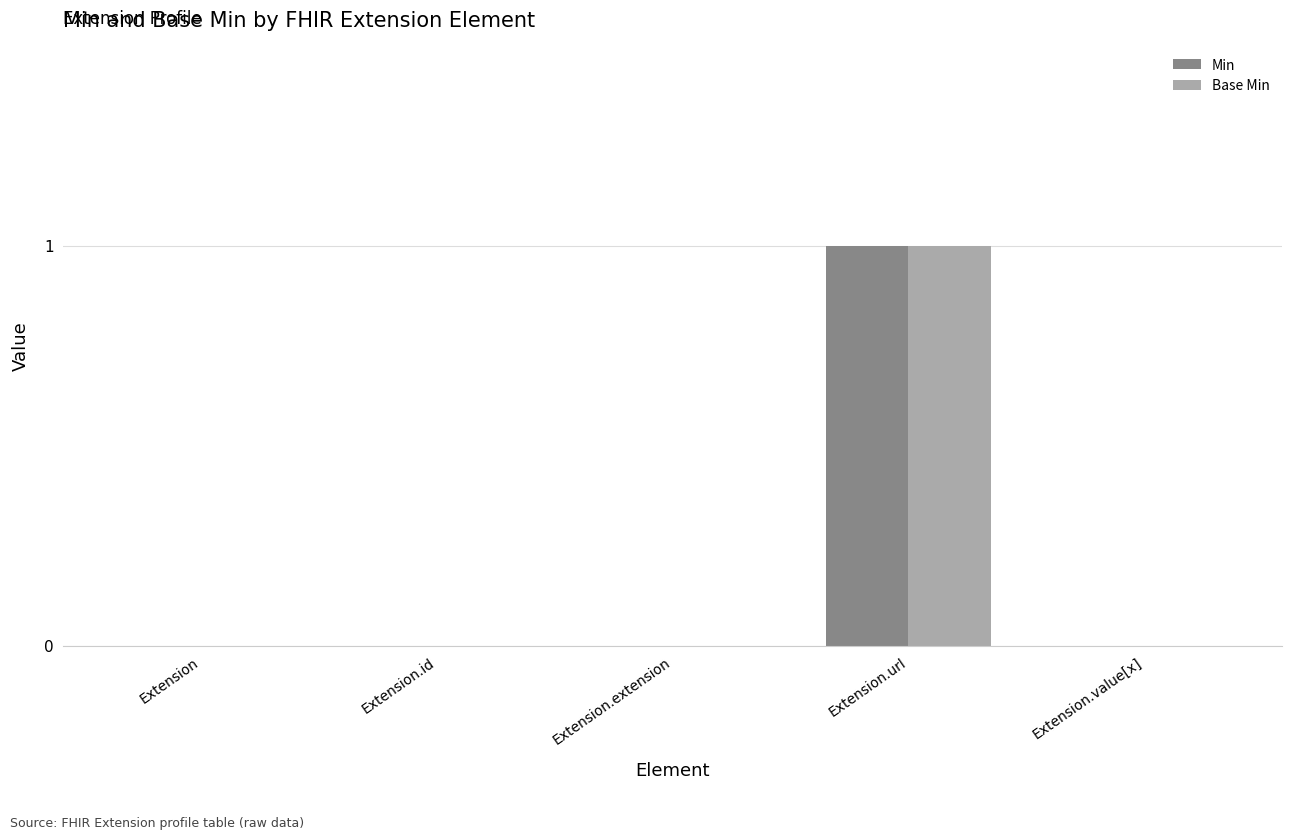

At which category is the sum across all series the highest?

Extension.url